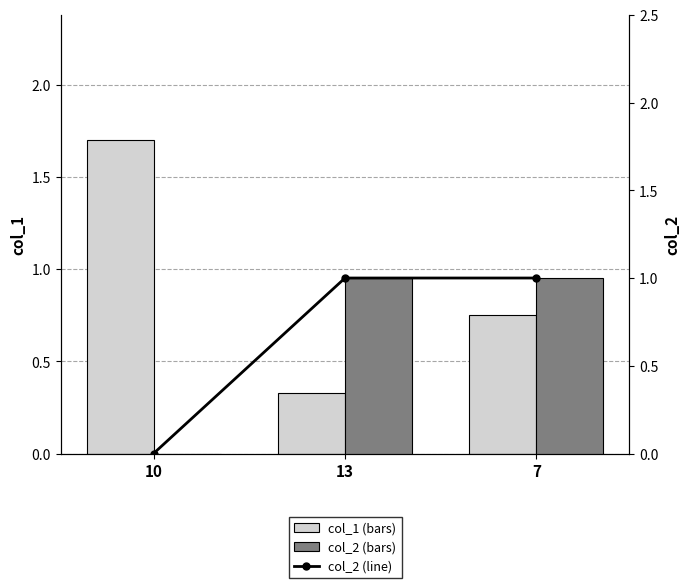

How many groups of bars are there?

3